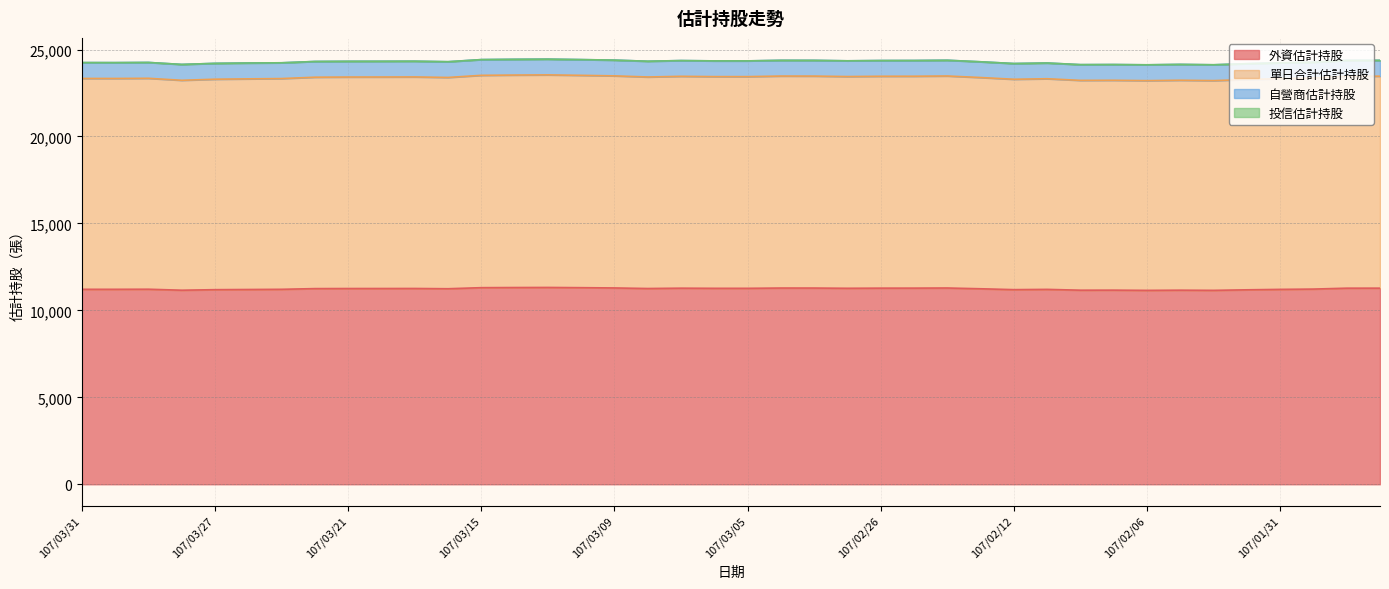

Is it true that 外資估計持股 equals 11200 at 107/03/26?

True